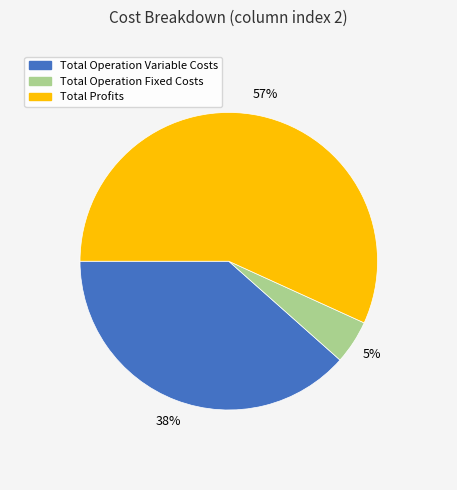

Count the number of slices in the pie.

3